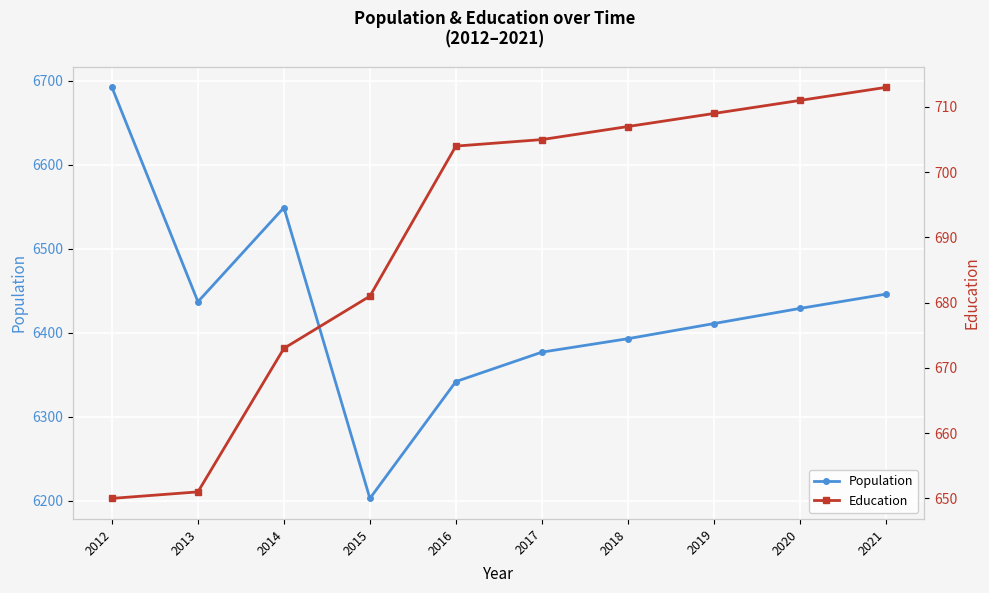

What is the sum of the Population values at 2016 and 2013?

12779